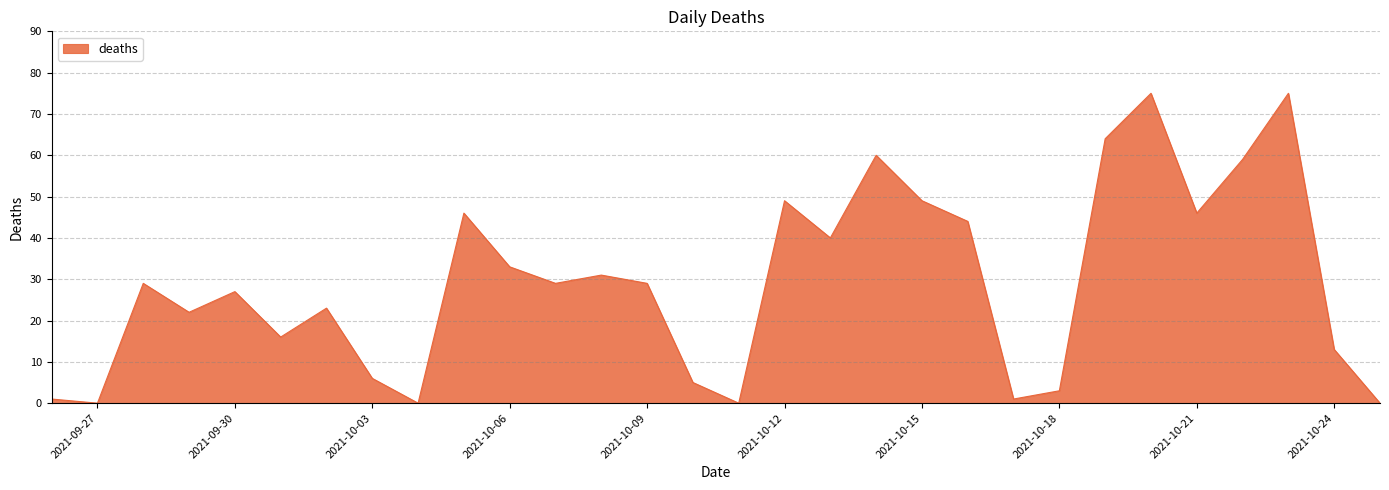

How many interior local valleys (lower than both neighbors) does the data have?

9